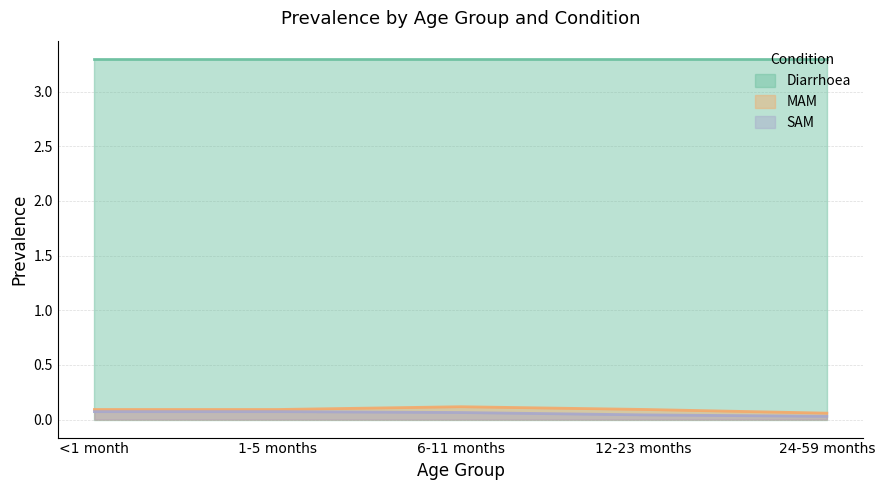

At which category is the sum across all series the highest?

6-11 months